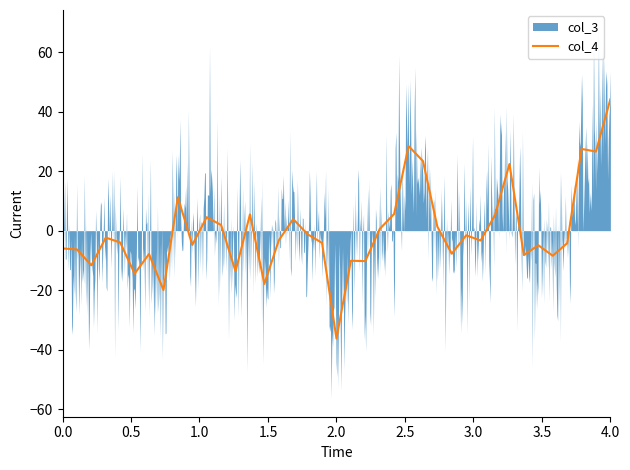

How many points are lower than both their immediate neighbors (excluding endpoints)?

13